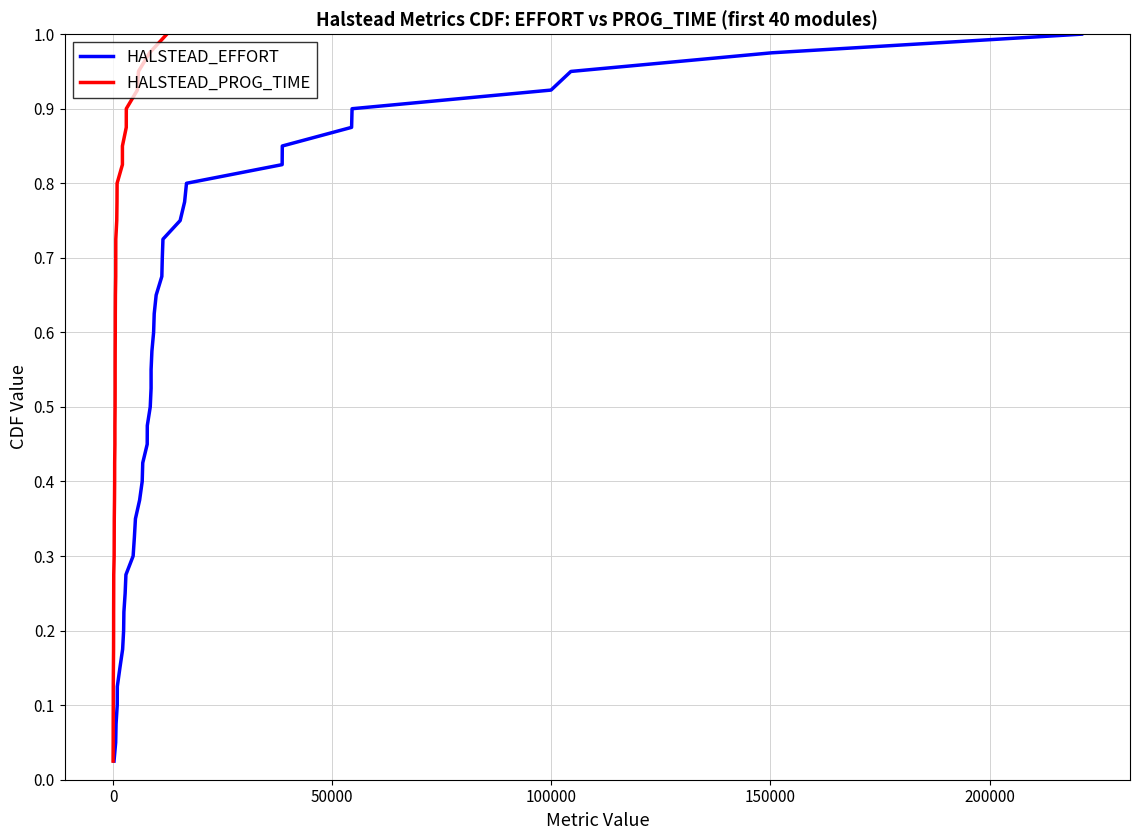

True or false: HALSTEAD_PROG_TIME and HALSTEAD_EFFORT cross at least once.

False